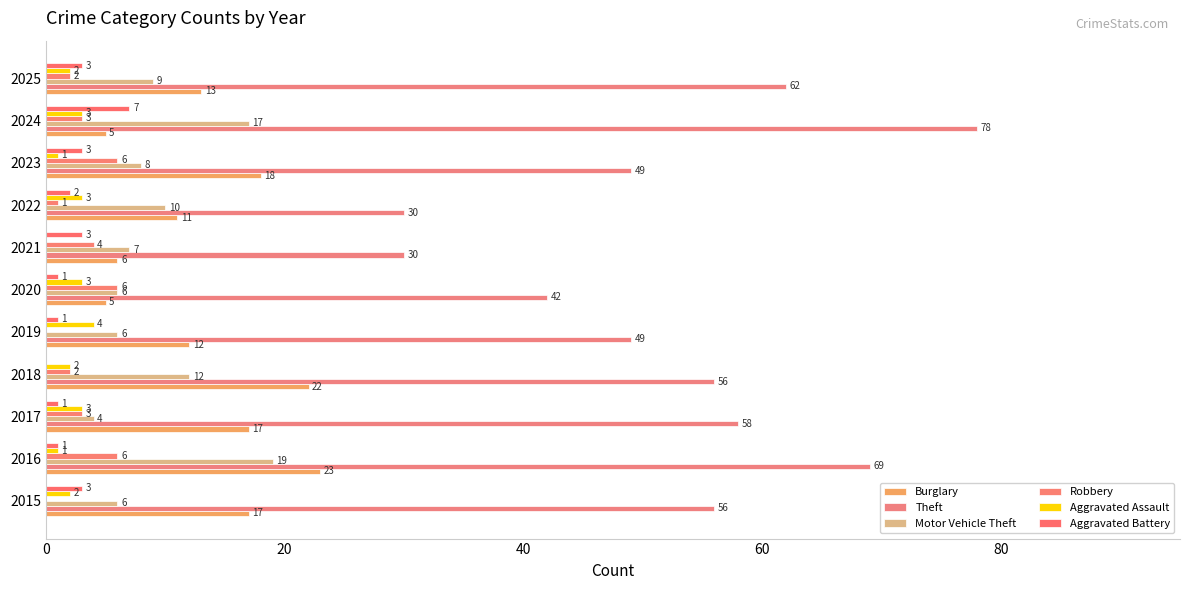

What are all the series names shown in the legend?

Burglary, Theft, Motor Vehicle Theft, Robbery, Aggravated Assault, Aggravated Battery